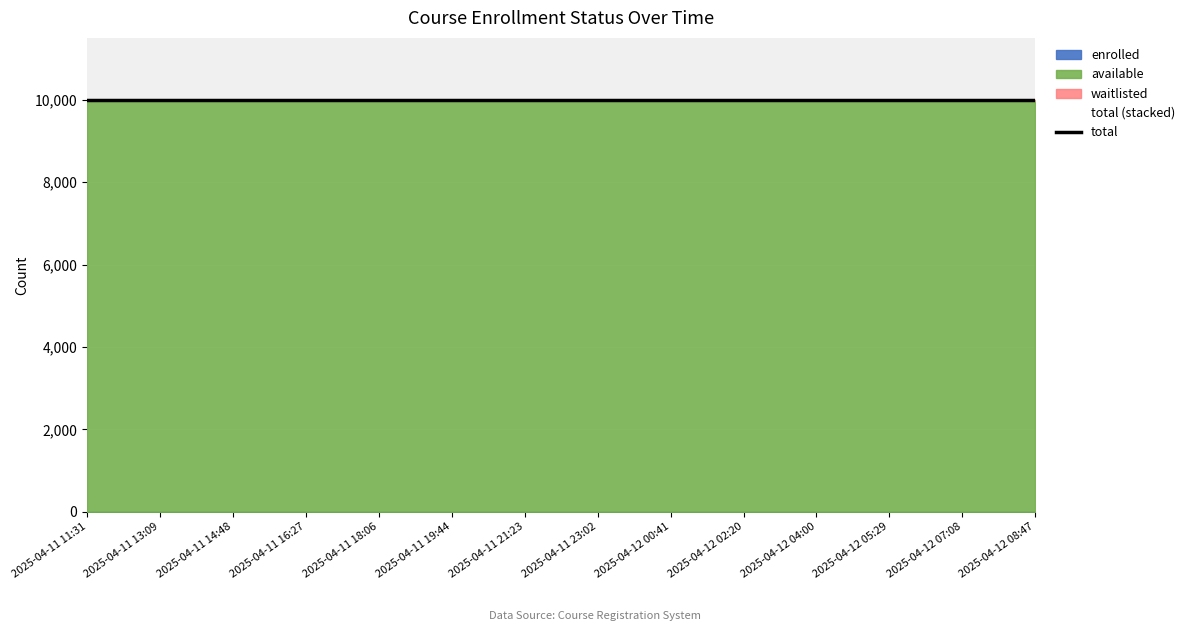

Which has a higher value, 2025-04-12 07:08 or 2025-04-12 05:29?

2025-04-12 07:08